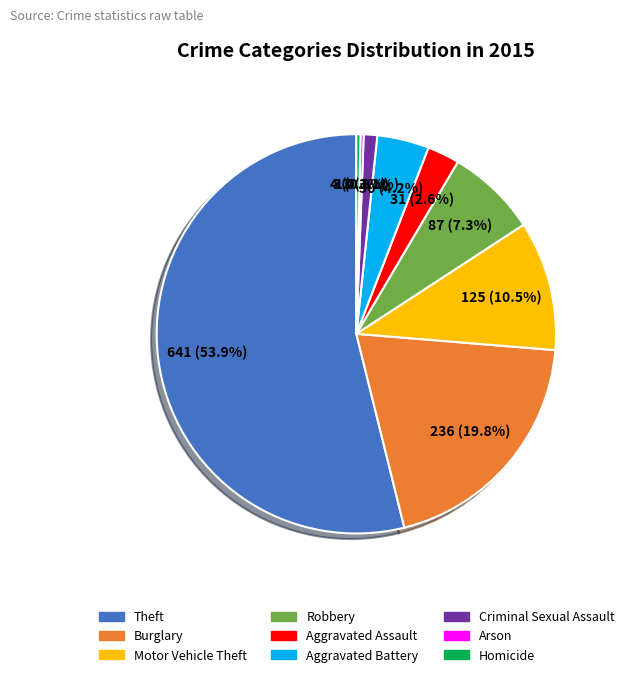

To the nearest percent, what percentage of the pie is Aggravated Assault?

3%